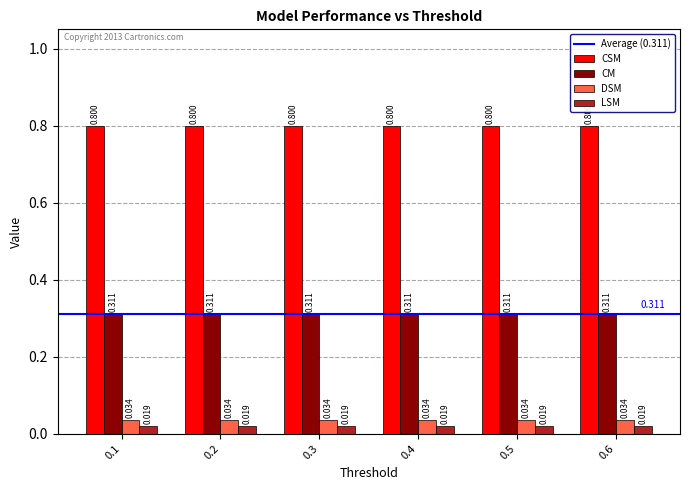

Rank the series by their maximum value, from highest to lowest.

CSM, CM, DSM, LSM